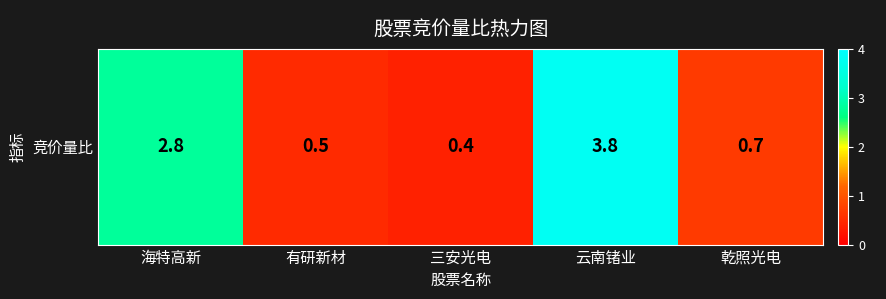

Reading left to right, what are all the values shown in this chart?

海特高新=2.8	有研新材=0.5	三安光电=0.4	云南锗业=3.8	乾照光电=0.7